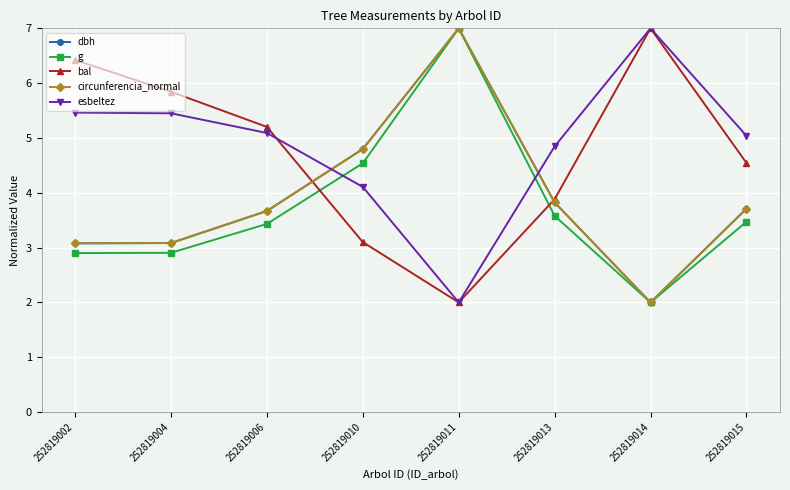

How many lines are shown in the chart?

5